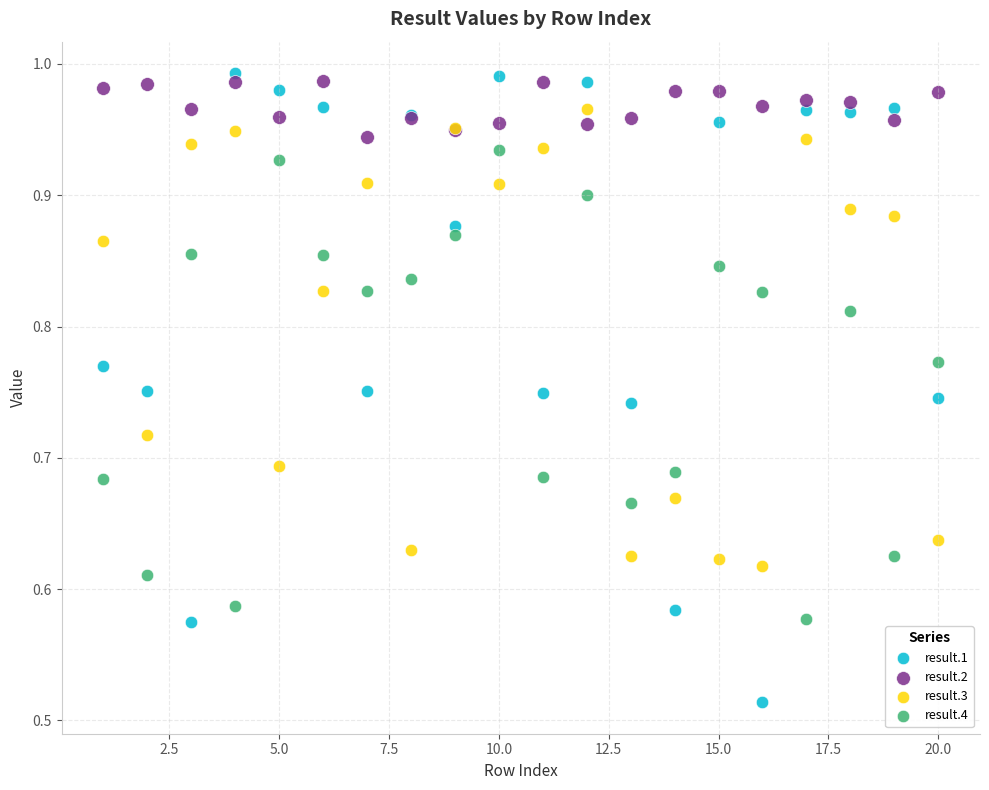

Which series reaches the maximum Y coordinate?

result.1